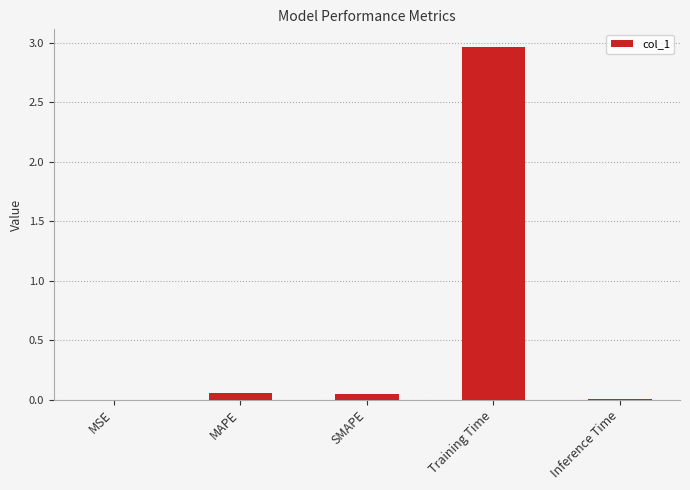

True or false: the data shows 0.0 at MSE.

True